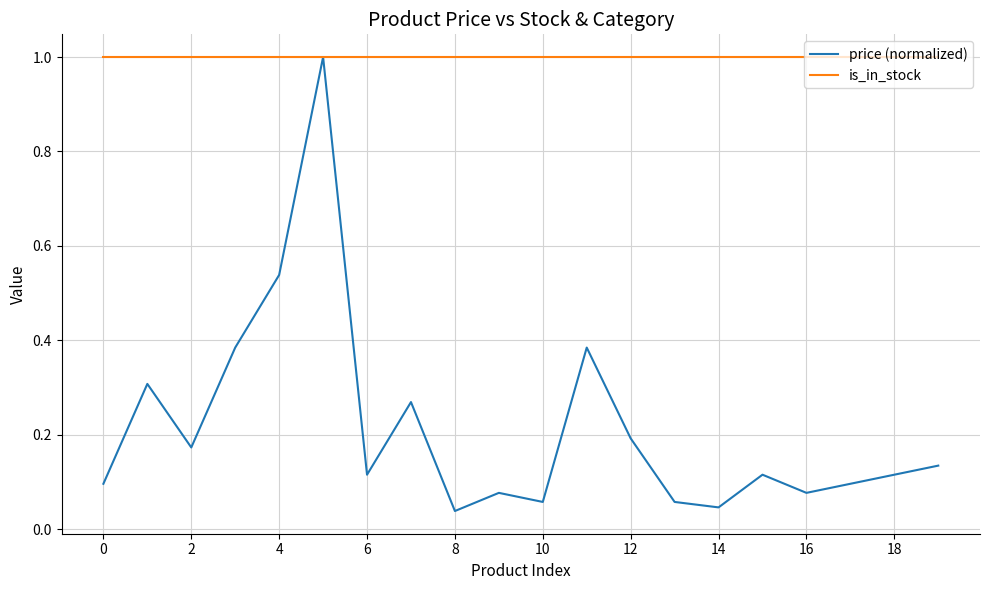

Which series has the largest total across all categories?

is_in_stock